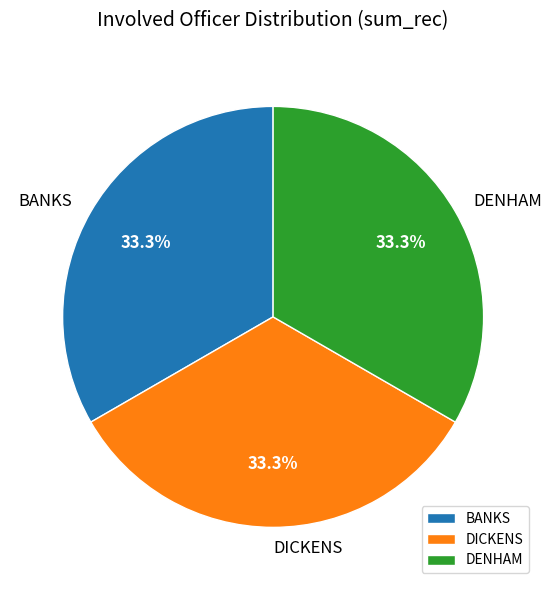

What portion of the pie excludes DENHAM?

66.7%